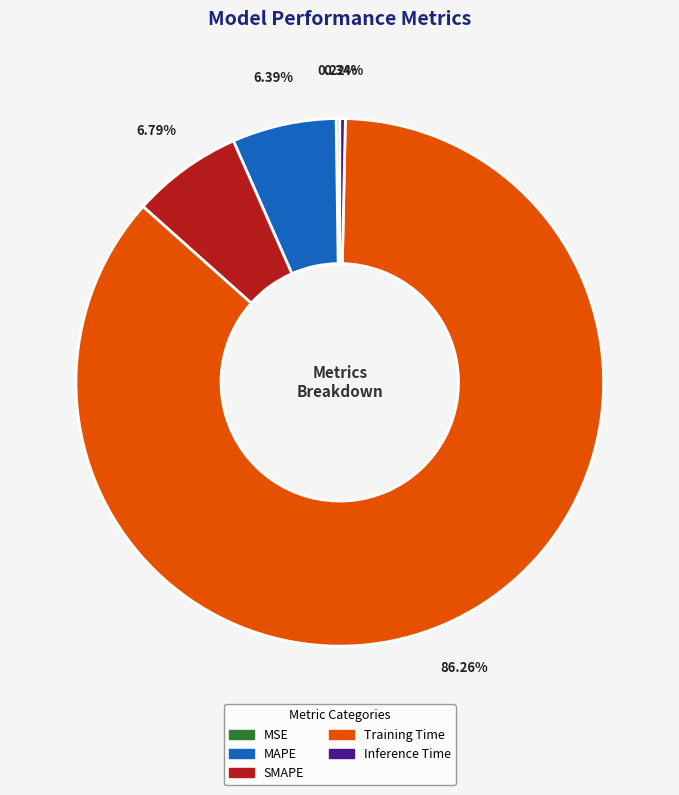

Does Training Time represent more than half of the total?

Yes